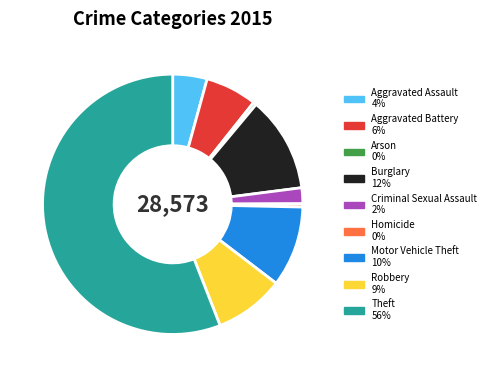

Which category has the biggest portion of the pie?

Theft